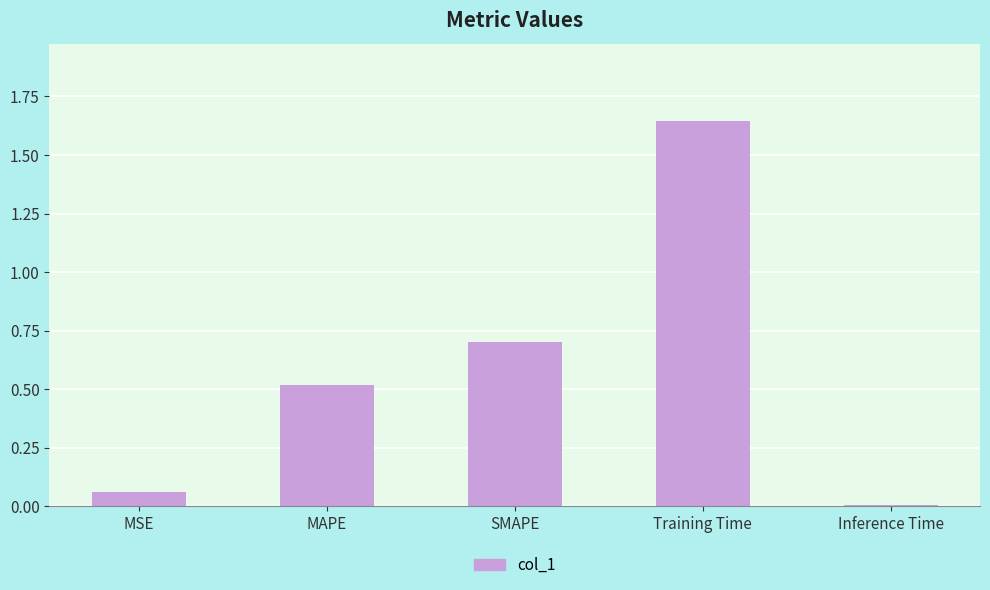

What is the label of the 4th bar from the right?

MAPE